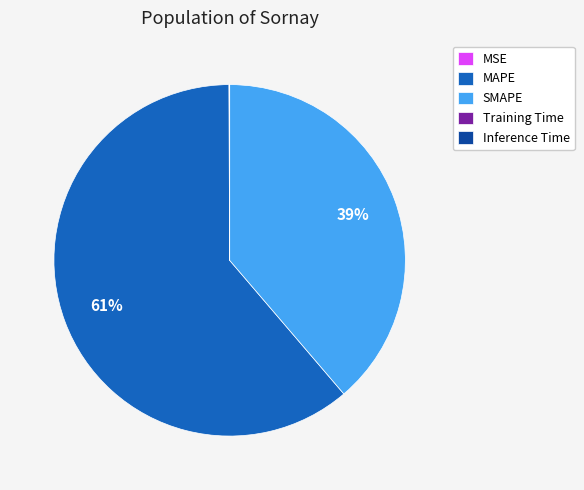

What is the largest slice in the pie chart?

MAPE